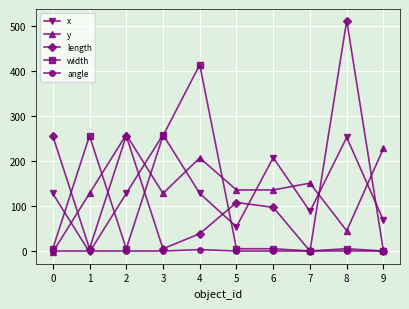

What is the difference between the highest and lowest values at 9?

228.0